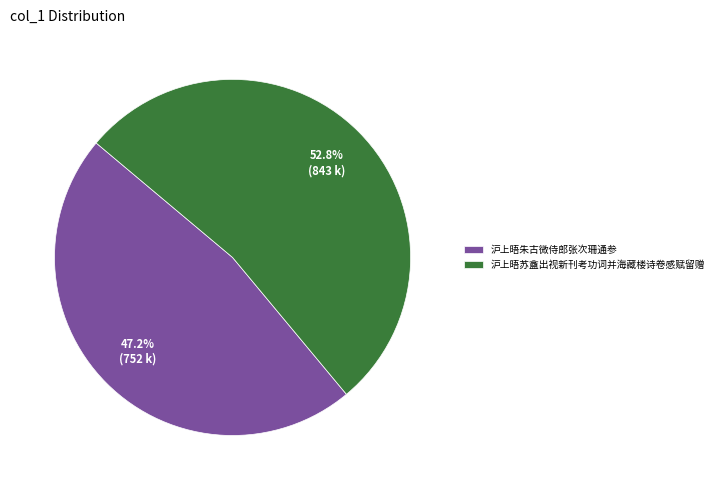

Is the sum of 沪上晤苏盦出视新刊考功词并海藏楼诗卷感赋留赠 and 沪上晤朱古微侍郎张次珊通参 greater than half?

Yes